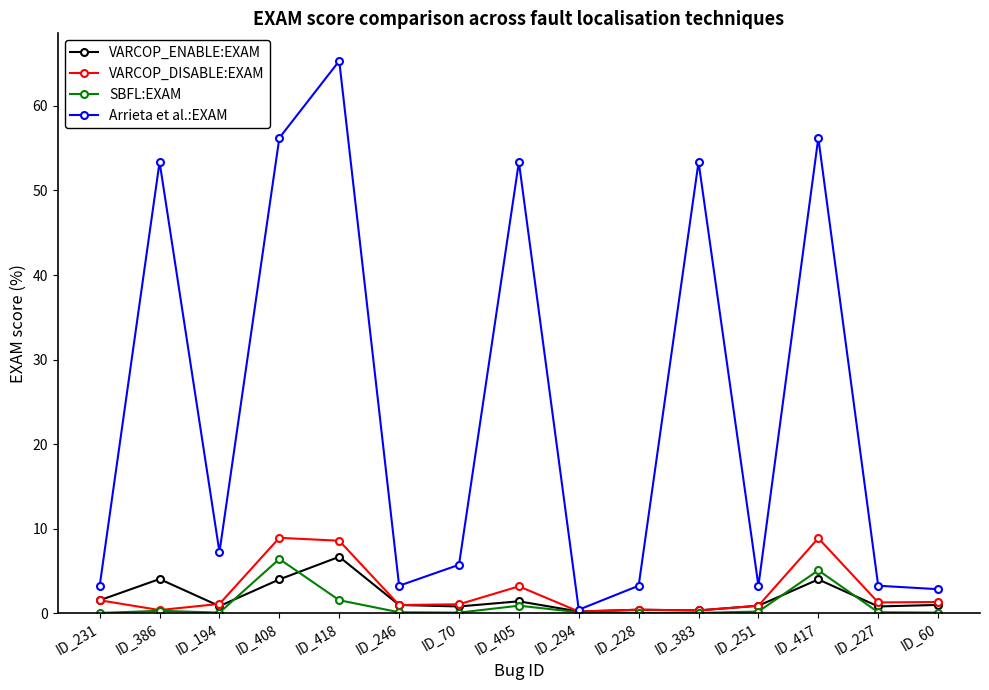

Which series has the largest range (max minus min)?

Arrieta et al.:EXAM